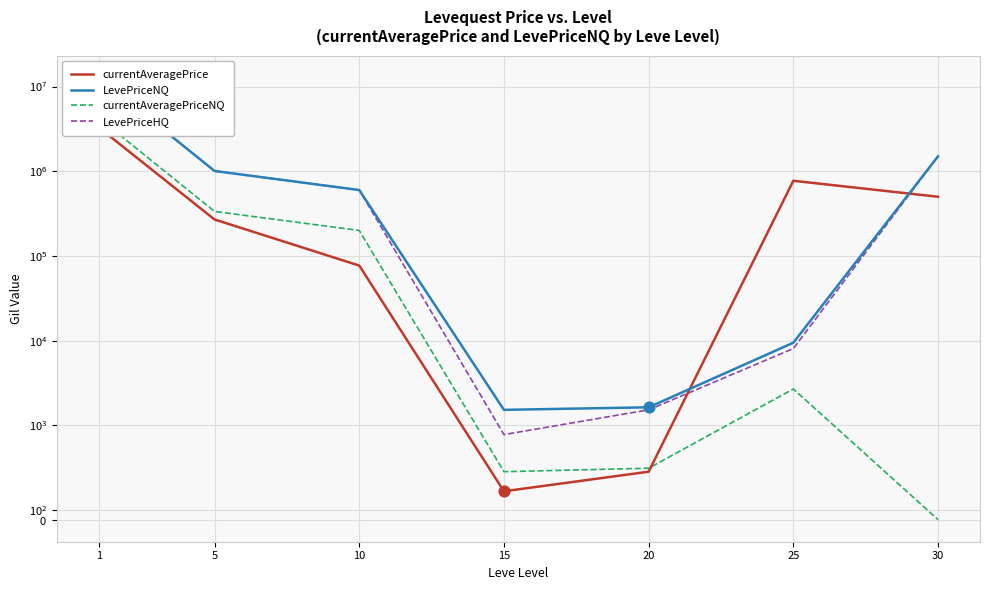

At how many categories does at least one series exceed 3968182?

1